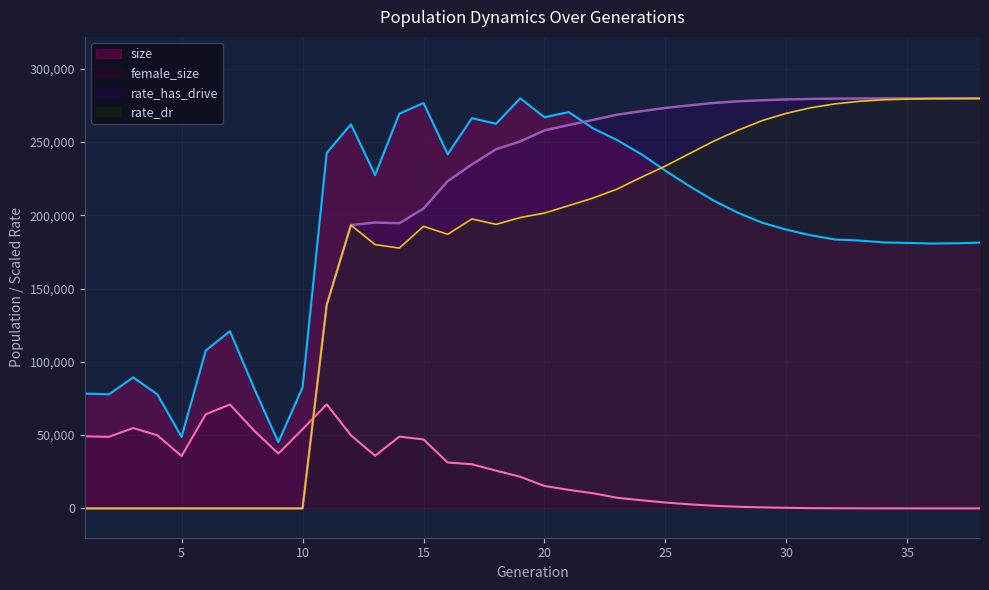

What is the highest value of the size series?

279685.0